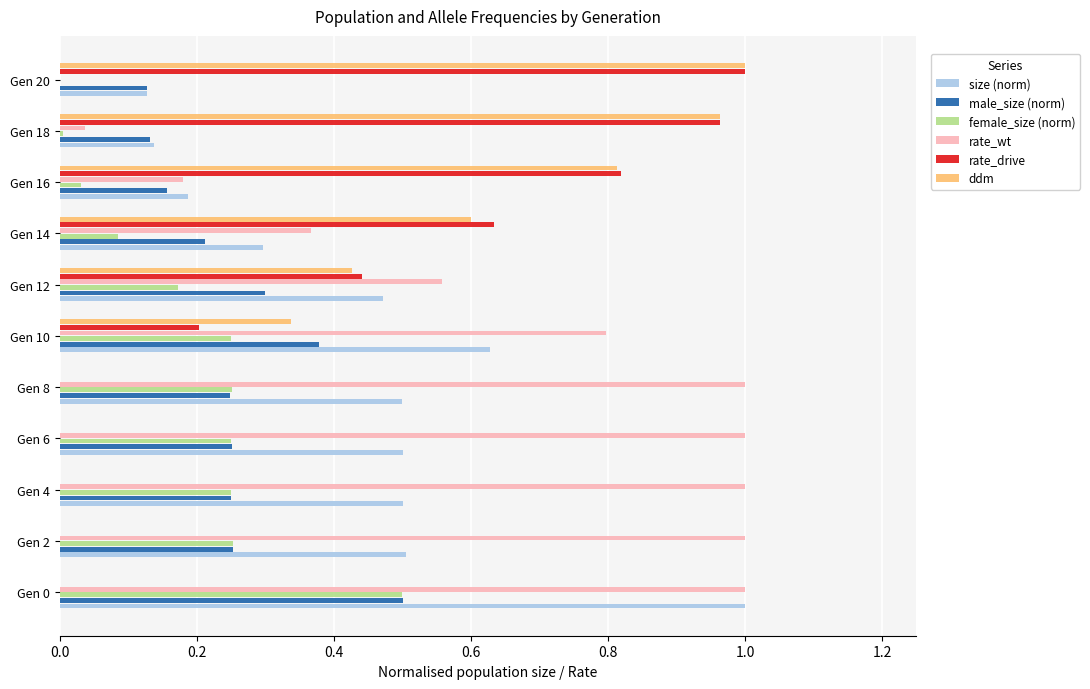

What is the sum of all ddm values?

4.1